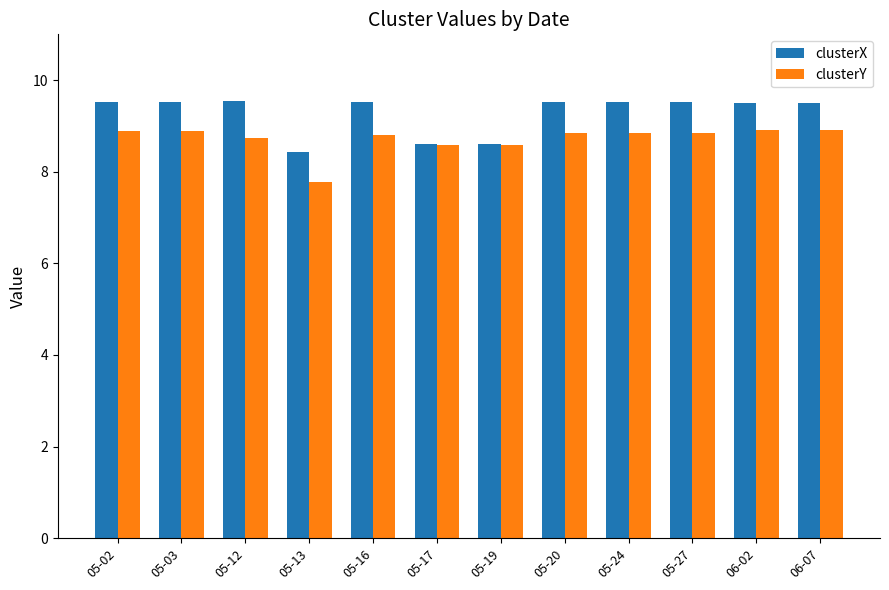

What is the total value across all series at 05-13?

16.2